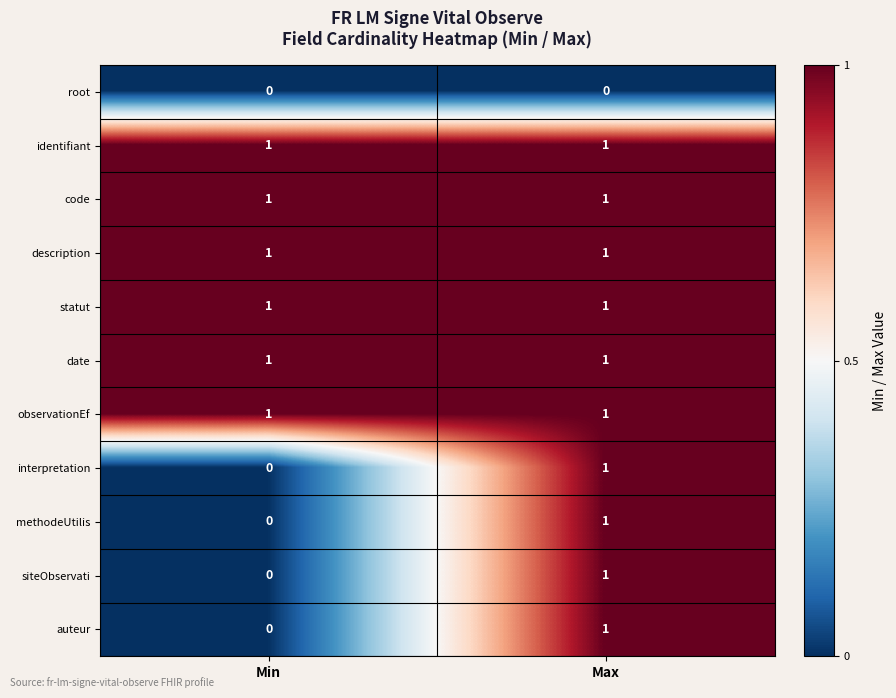

Reading left to right, list all the values displayed in this chart.

root: 0	0
identifiant: 1	1
code: 1	1
description: 1	1
statut: 1	1
date: 1	1
observationEf: 1	1
interpretation: 0	1
methodeUtilis: 0	1
siteObservati: 0	1
auteur: 0	1